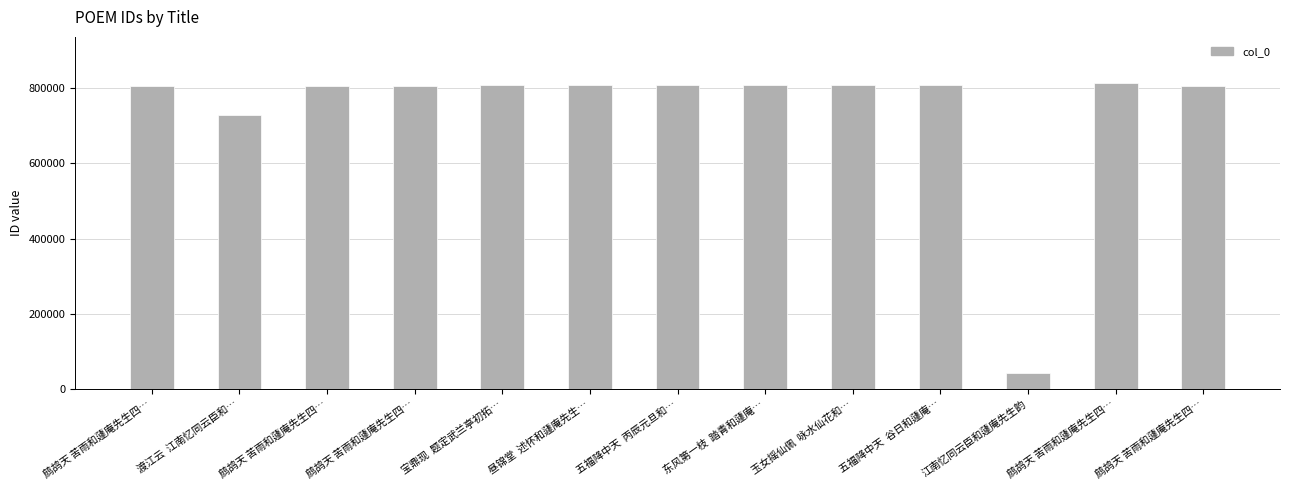

What is the value of the 12th bar from the left?

806948